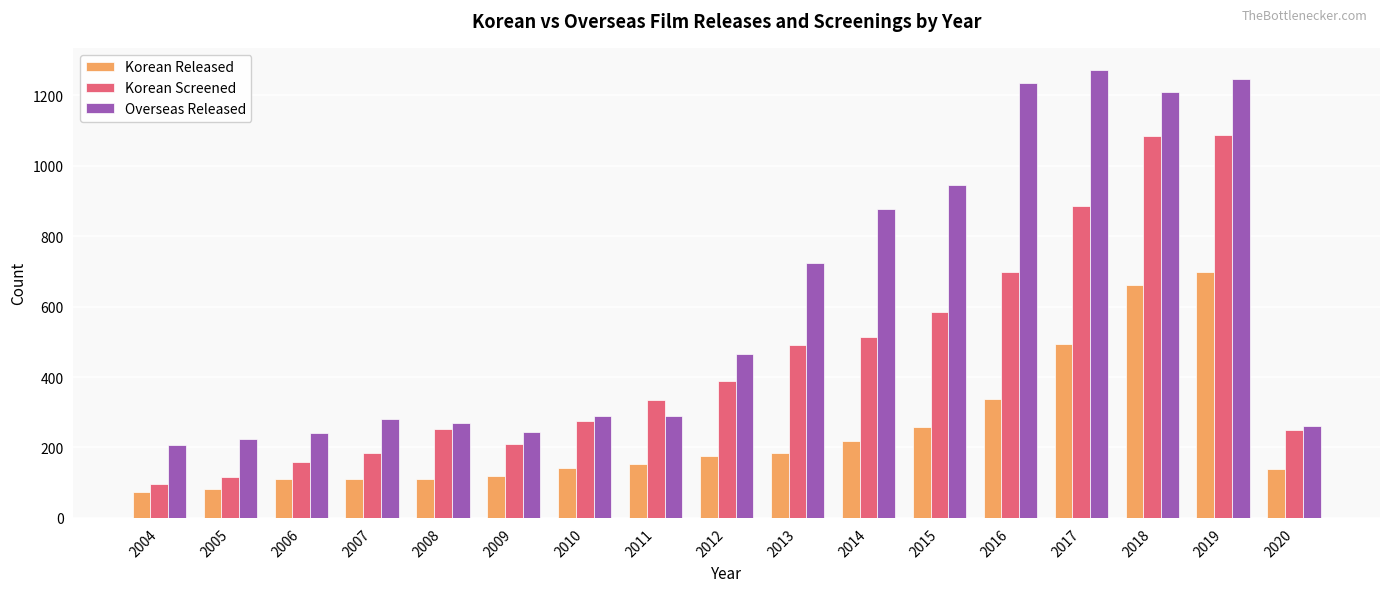

Is it true that Korean Released equals 95 at 2014?

False